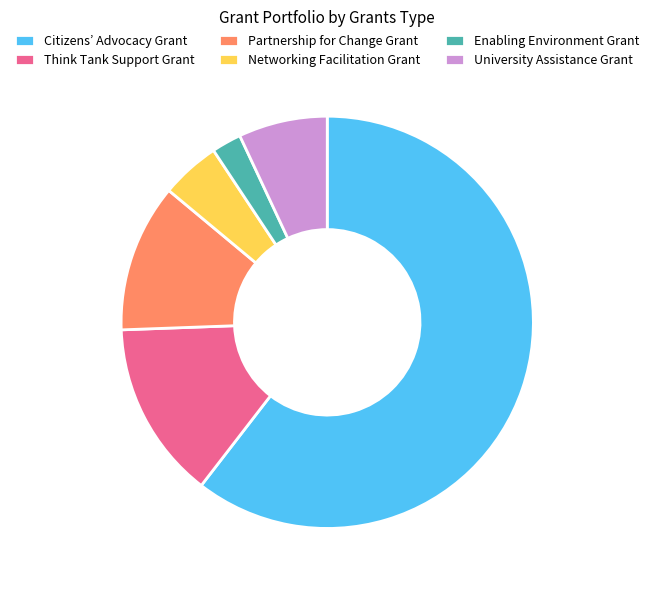

What is the ratio of the value at Think Tank Support Grant to the value at Partnership for Change Grant?

1.2